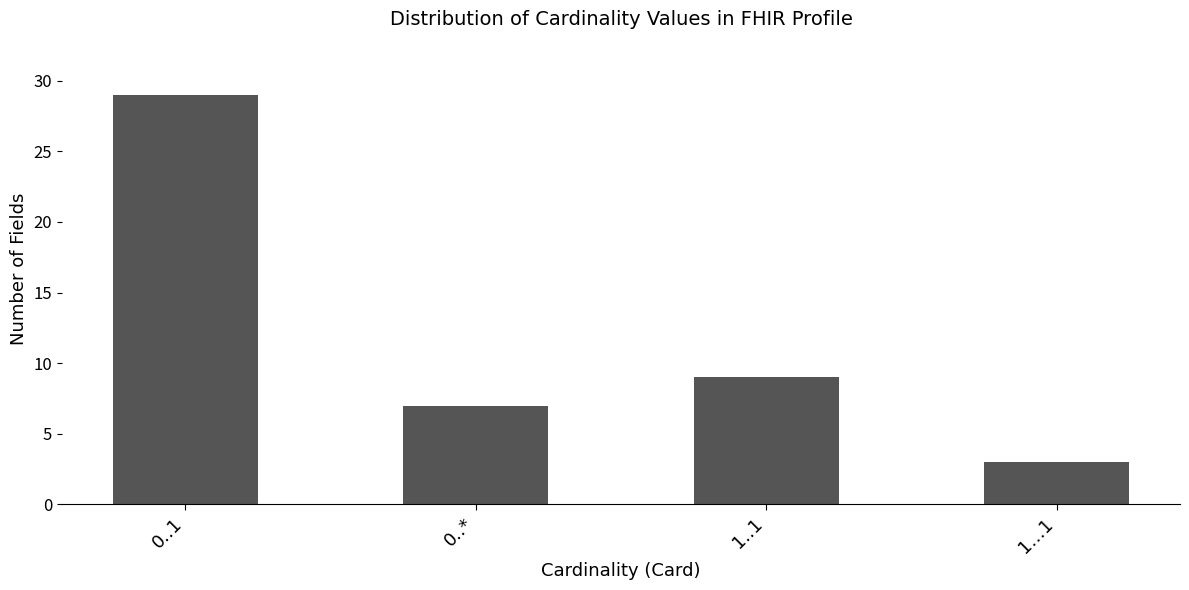

What is the change in value from 0..1 to 1..1?

-20